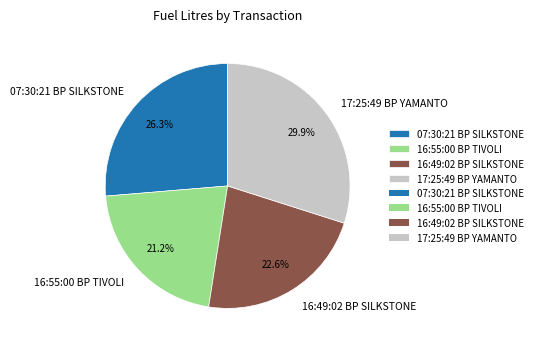

How many slices are in this pie chart?

4